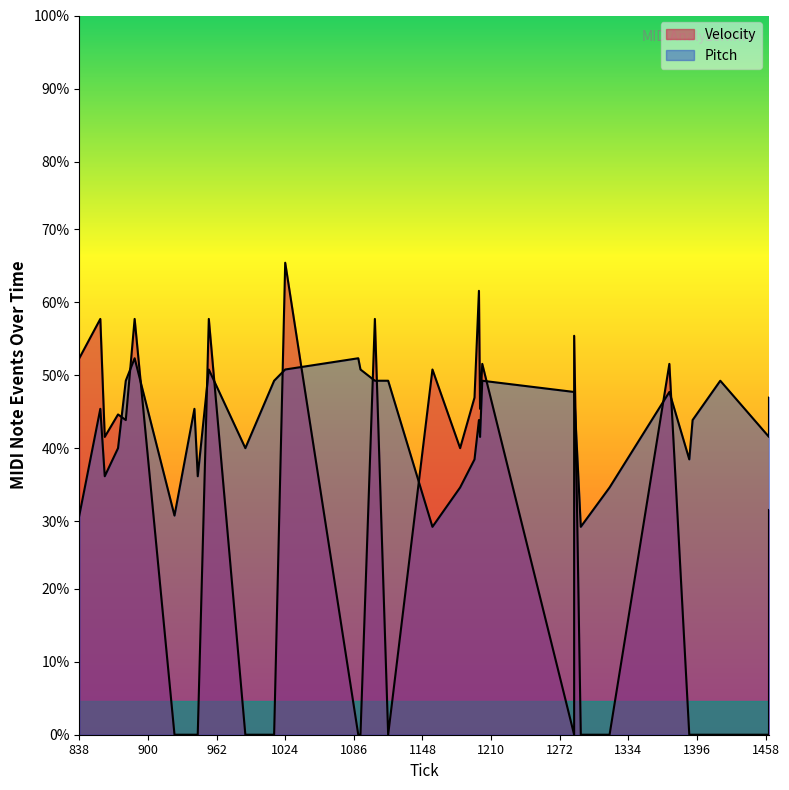

Is it true that Pitch equals 39 at 0?

True